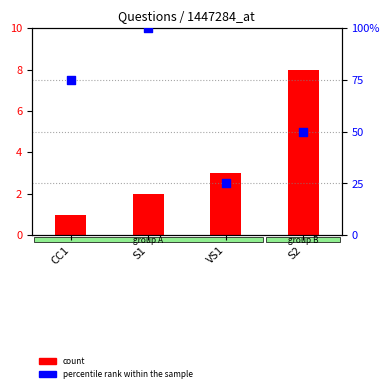

At how many categories does at least one series exceed 78?

1